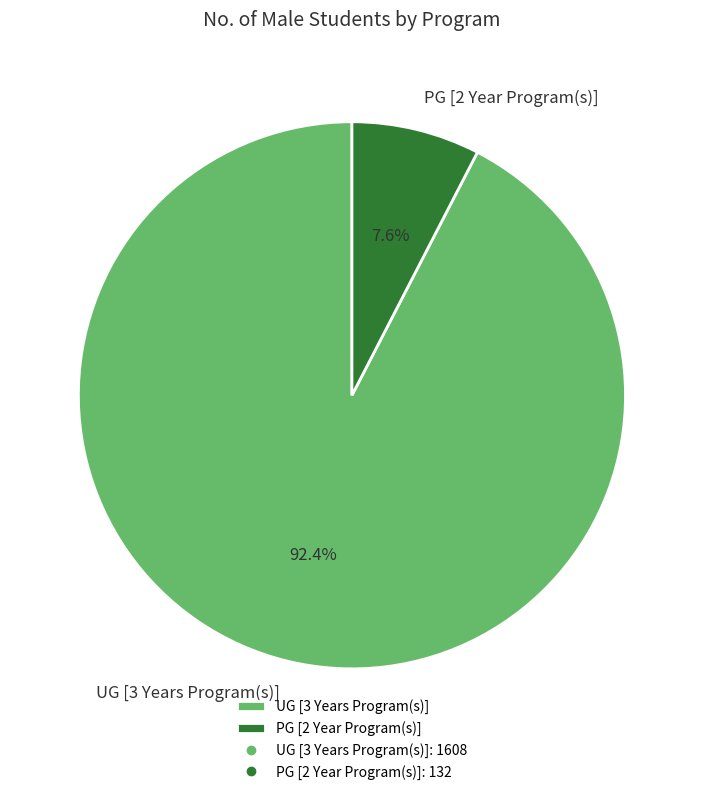

What is the majority slice?

UG [3 Years Program(s)]